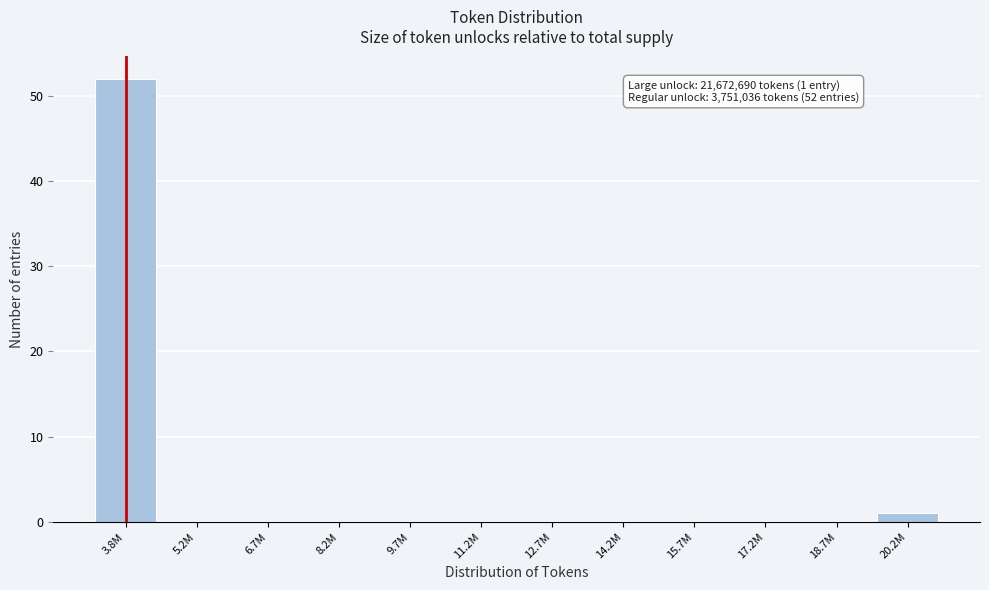

Reading right to left, list all the values displayed in this chart.

20.2M=1	18.7M=0	17.2M=0	15.7M=0	14.2M=0	12.7M=0	11.2M=0	9.7M=0	8.2M=0	6.7M=0	5.2M=0	3.8M=52